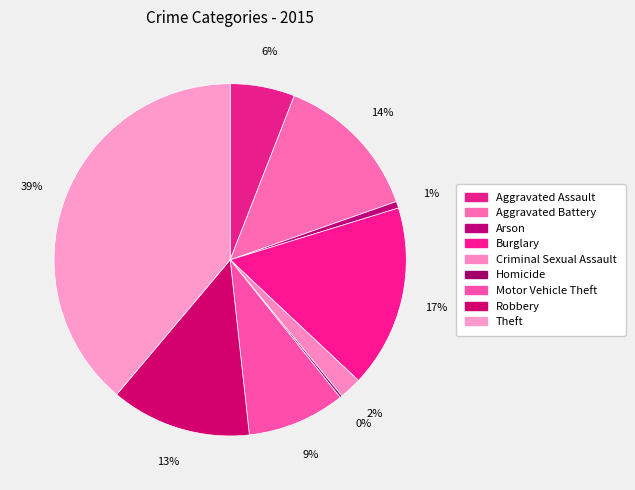

What percentage is NOT represented by Arson?

99.4%